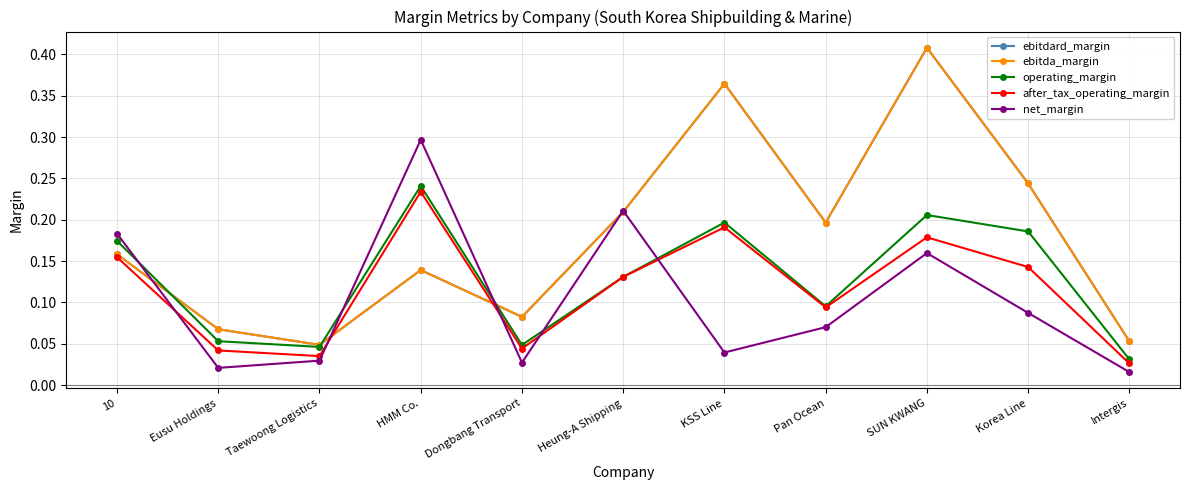

True or false: ebitdard_margin has a value of 0.2 at Heung-A Shipping.

True